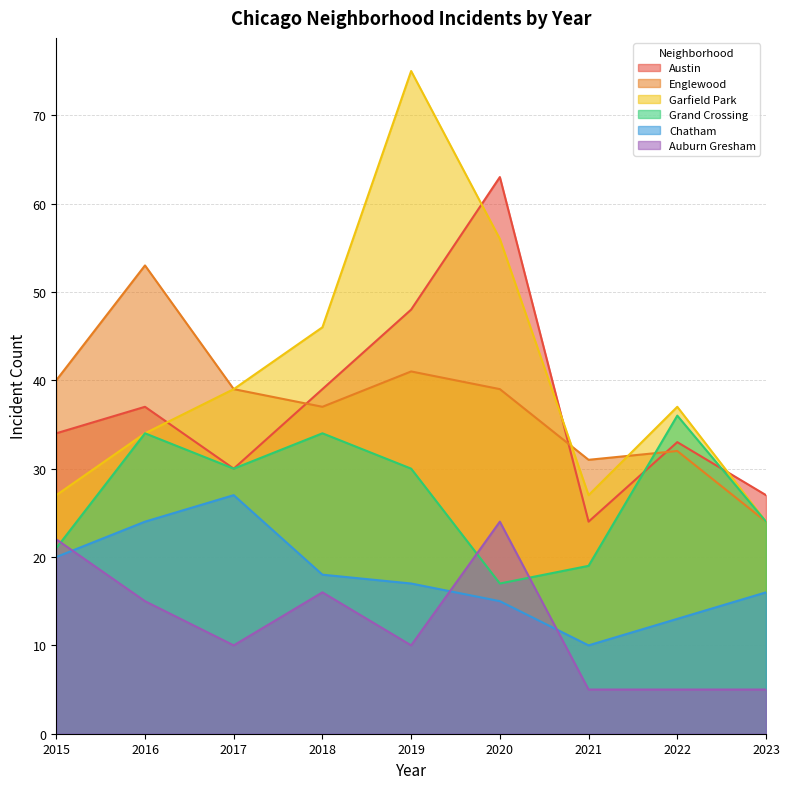

How many data points in Grand Crossing are less than 30?

4